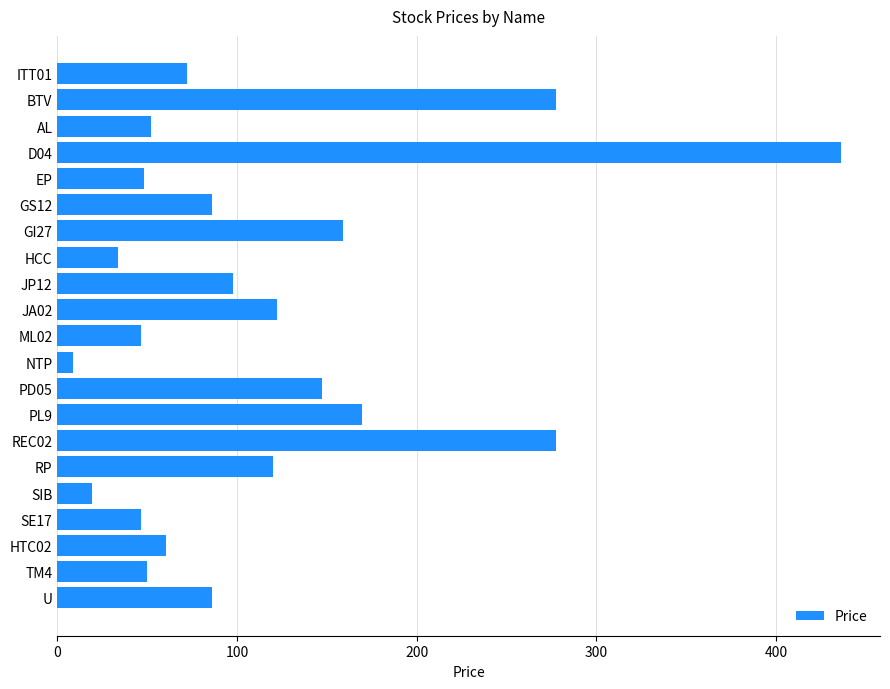

What is the label of the 16th bar from the bottom?

GS12